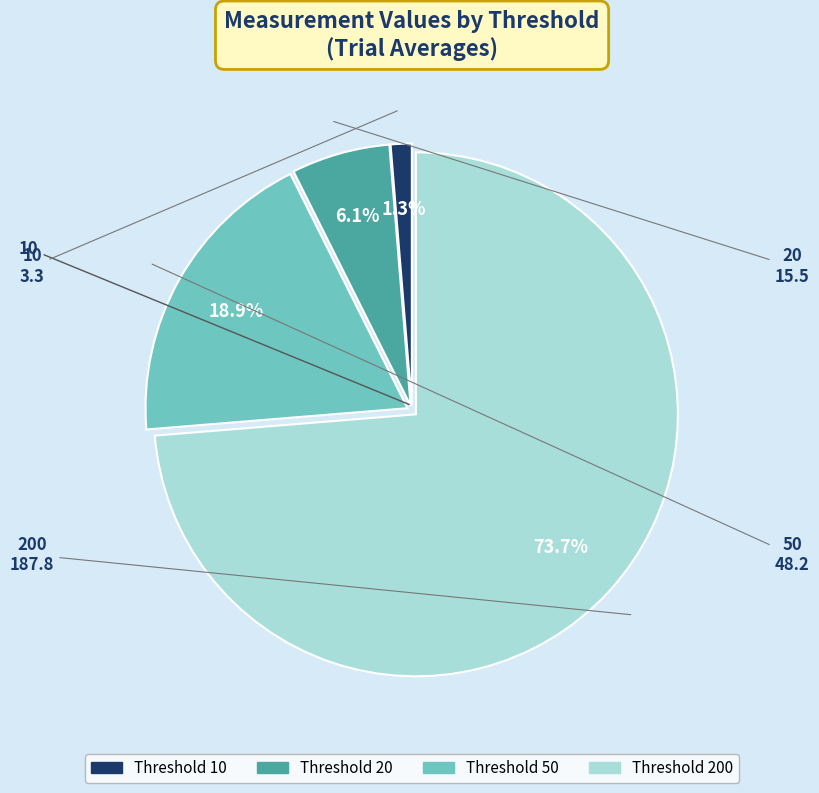

Is there any slice that represents more than half of the pie?

Yes